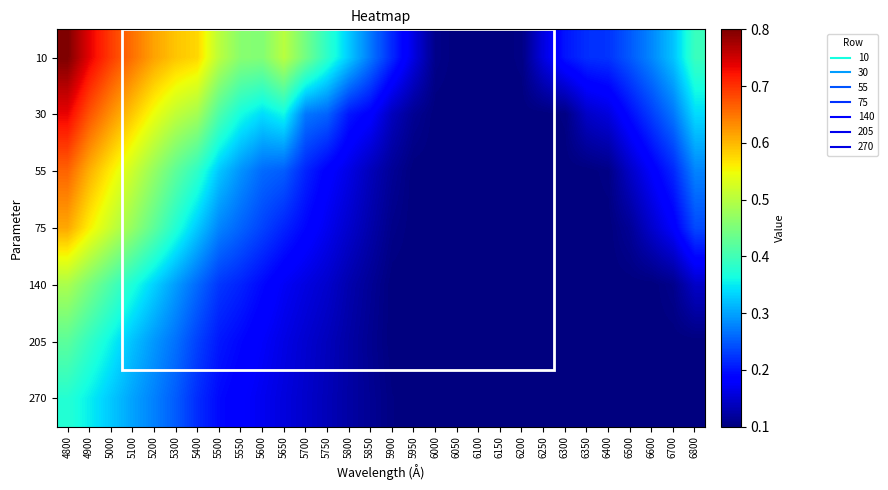

Count the number of data series in this chart.

7